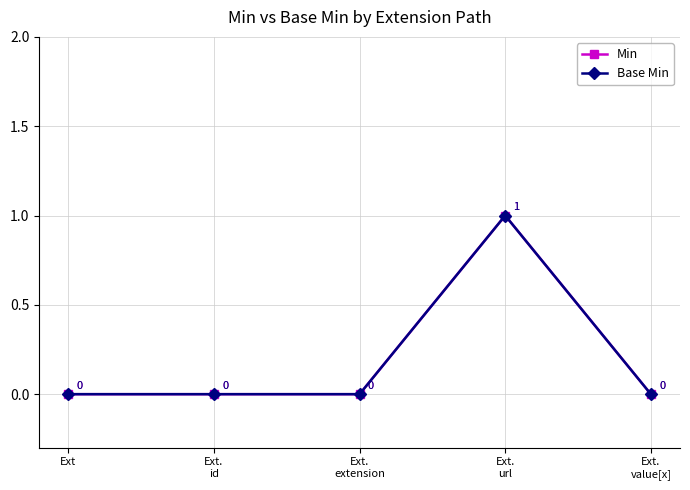

Does the chart have visible grid lines?

Yes